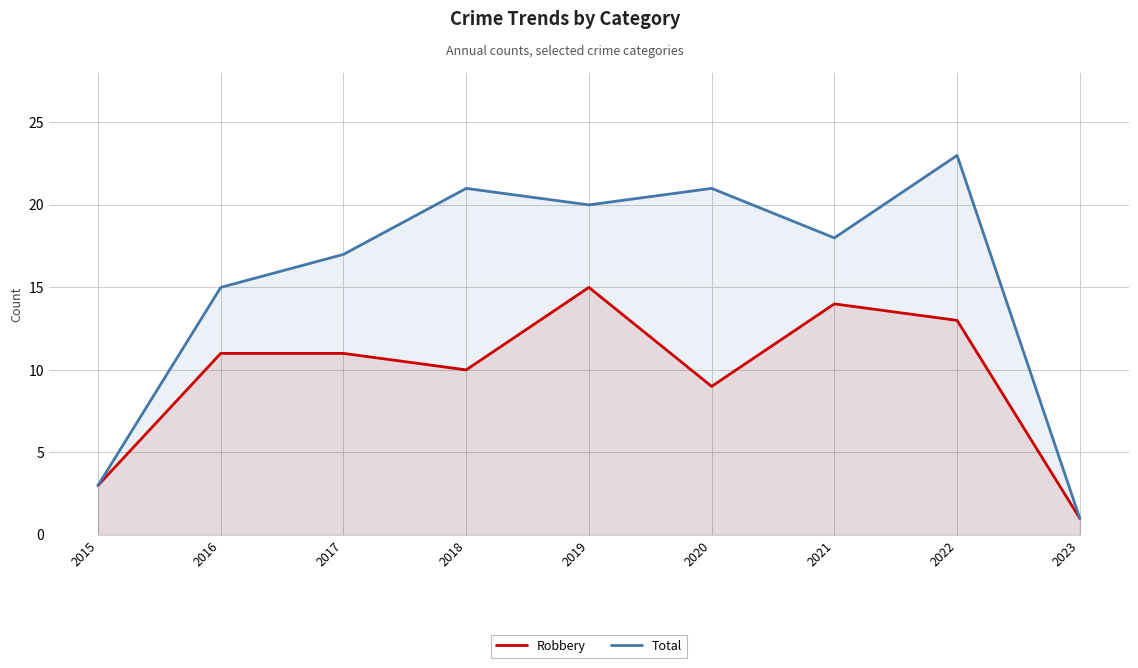

At how many categories does at least one series exceed 3?

7